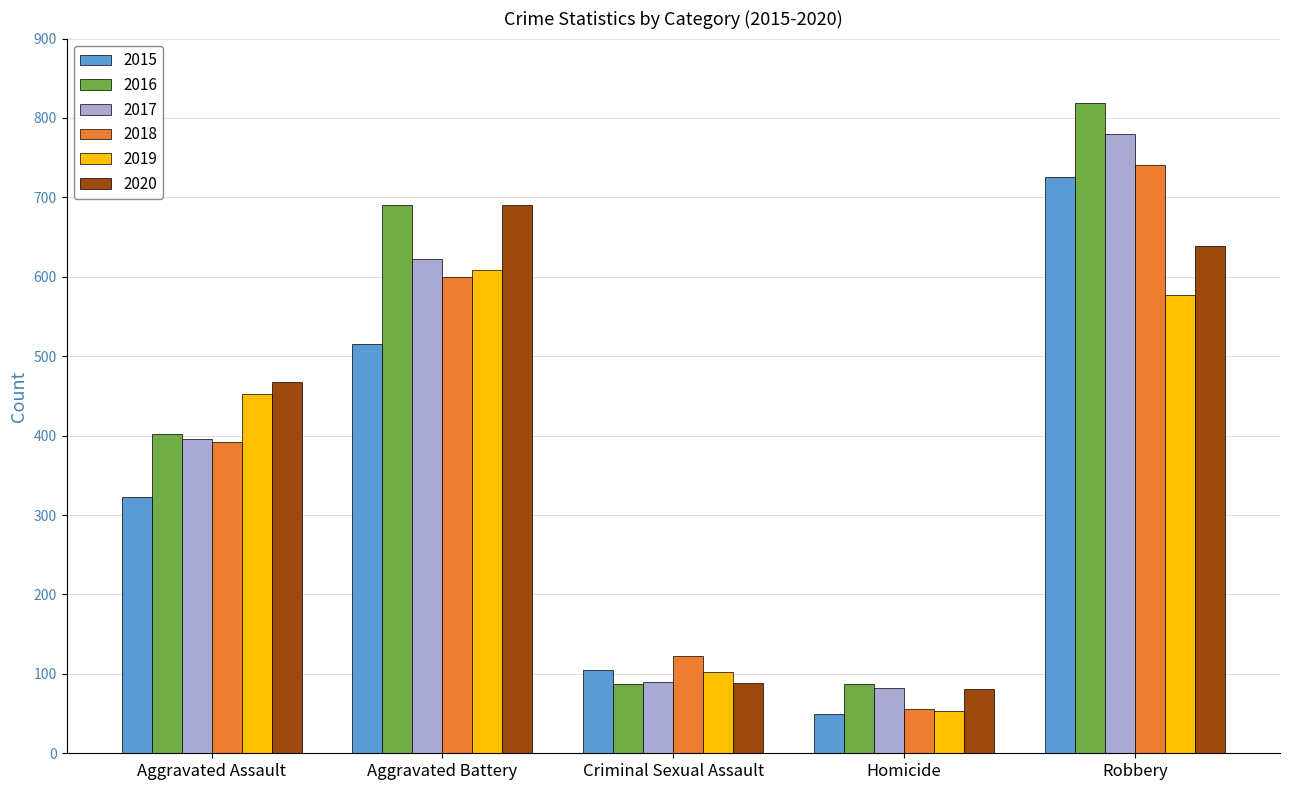

Is it true that 2018 equals 305 at Aggravated Battery?

False